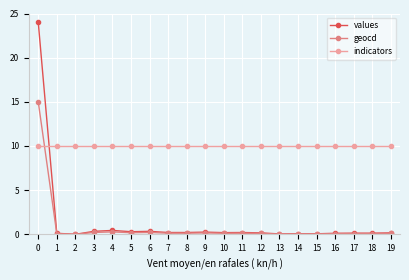

Is it true that values equals -7.7 at 2?

False